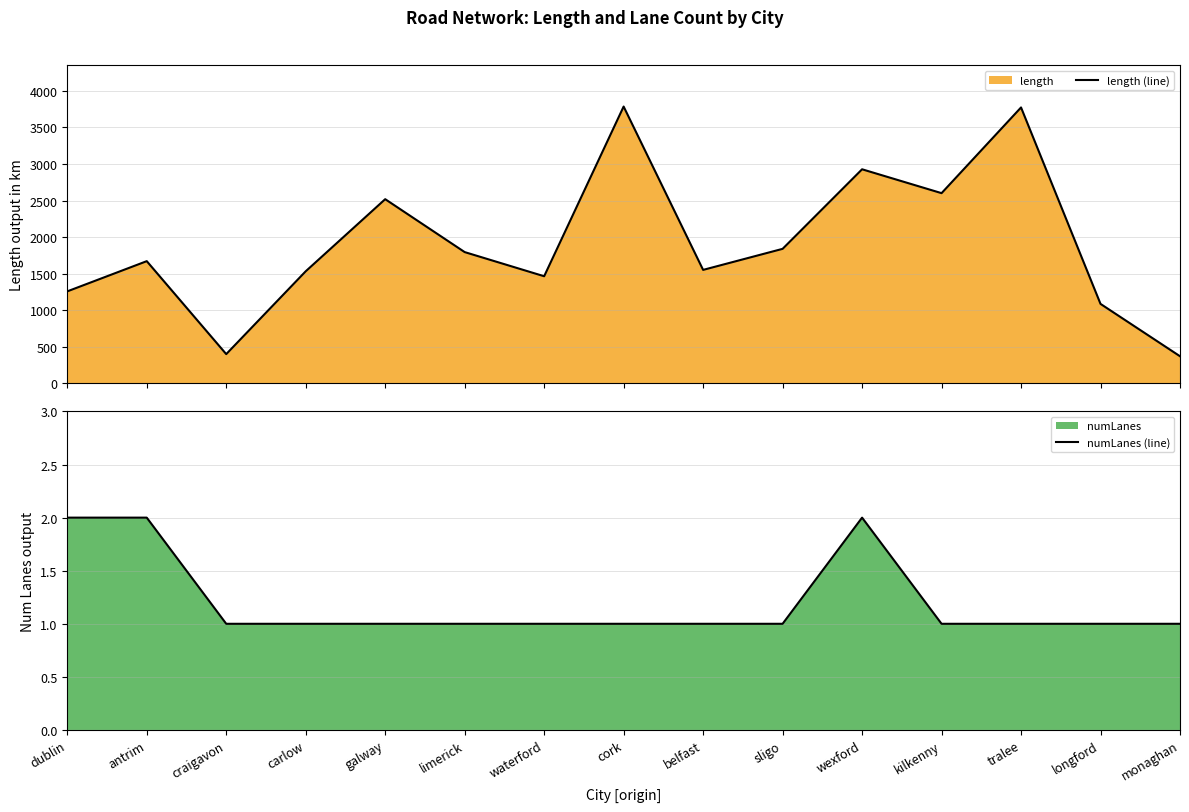

True or false: numLanes (line) and length (line) intersect in this chart.

False